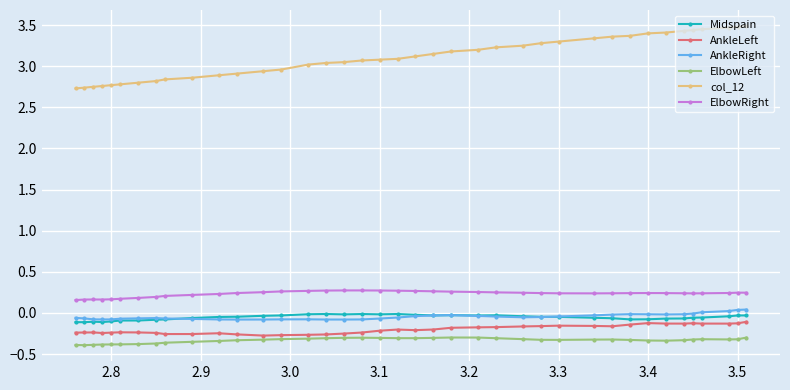

How many values in the AnkleRight series exceed 0?

4